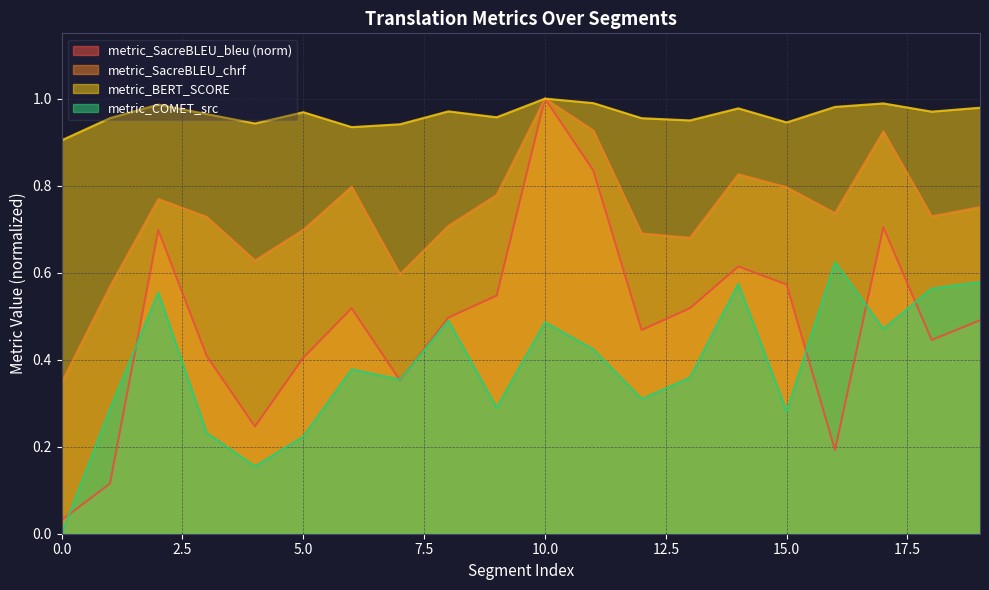

List the series in order of their overall mean, highest first.

metric_BERT_SCORE, metric_SacreBLEU_chrf, metric_SacreBLEU_bleu (norm), metric_COMET_src